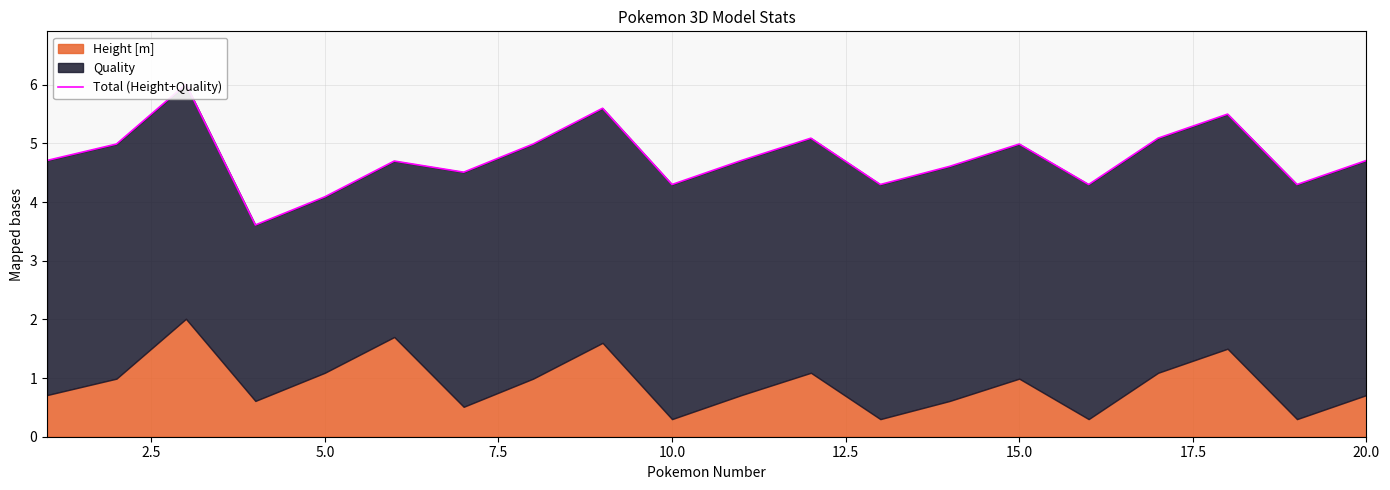

True or false: there are more than 2 points higher than both neighbors.

True